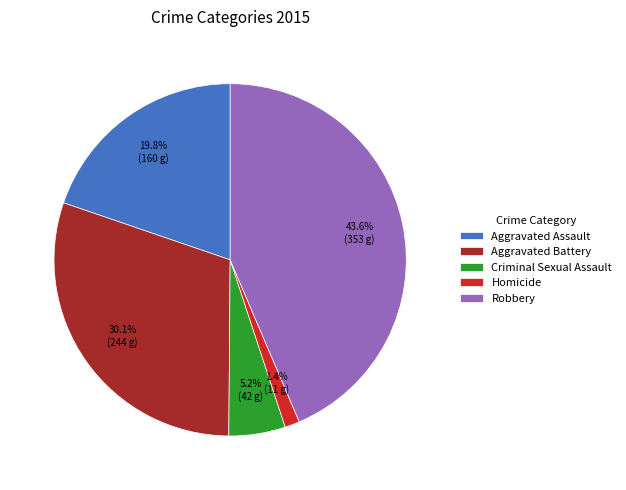

Between Criminal Sexual Assault and Homicide, which is larger?

Criminal Sexual Assault